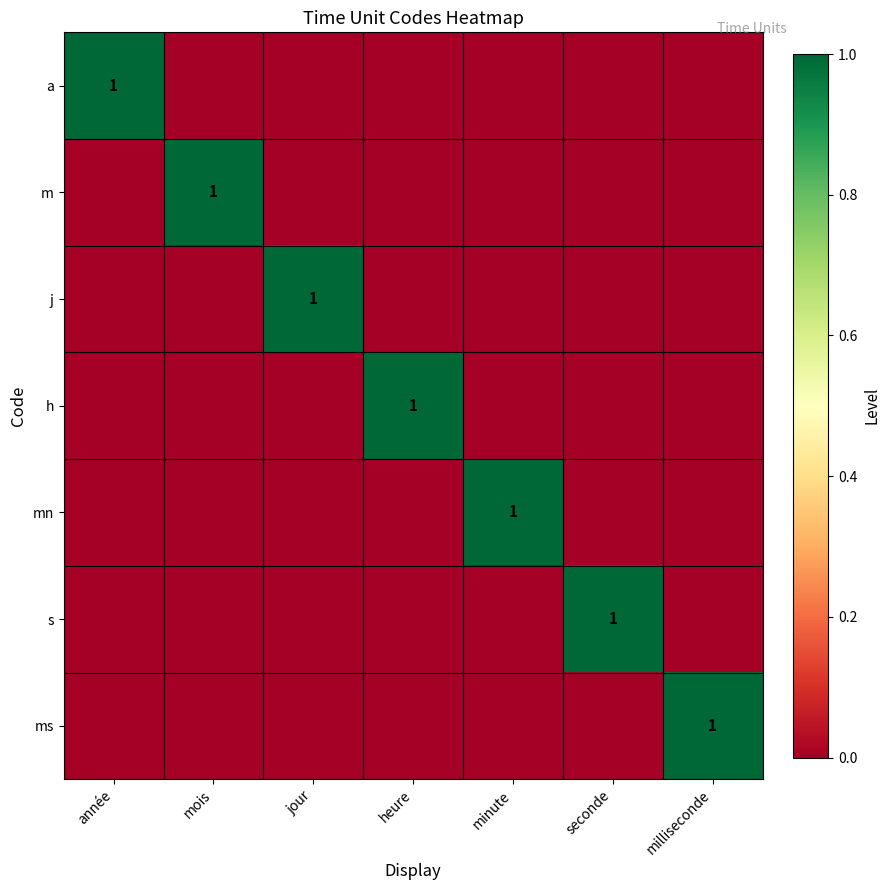

Is it true that h equals 0 at heure?

False